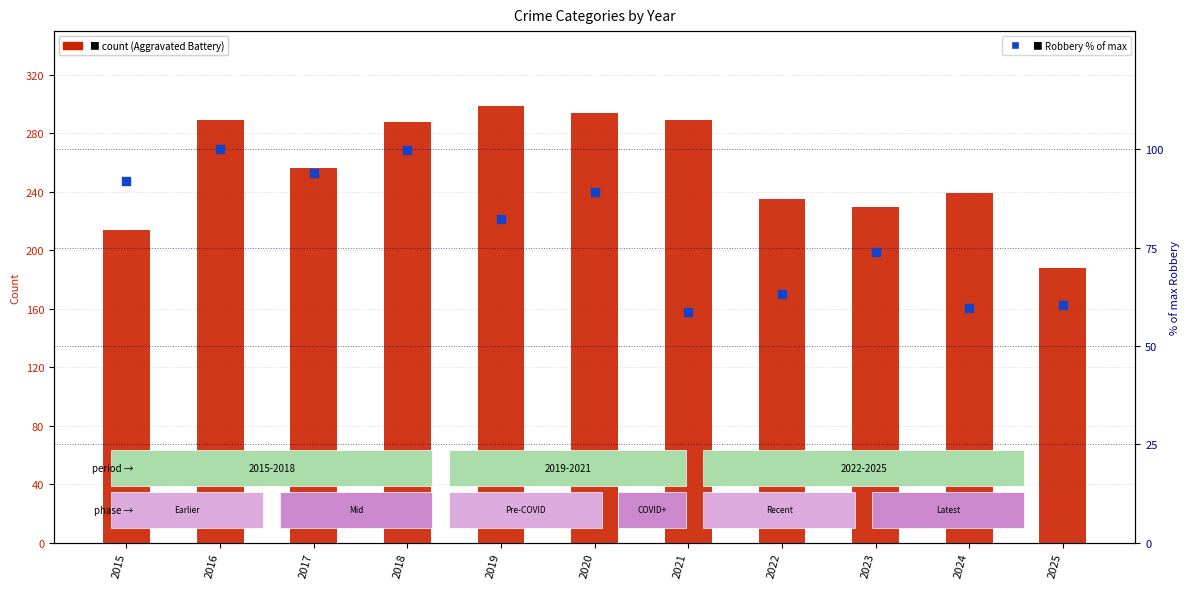

At which category is the sum across all series the highest?

2016